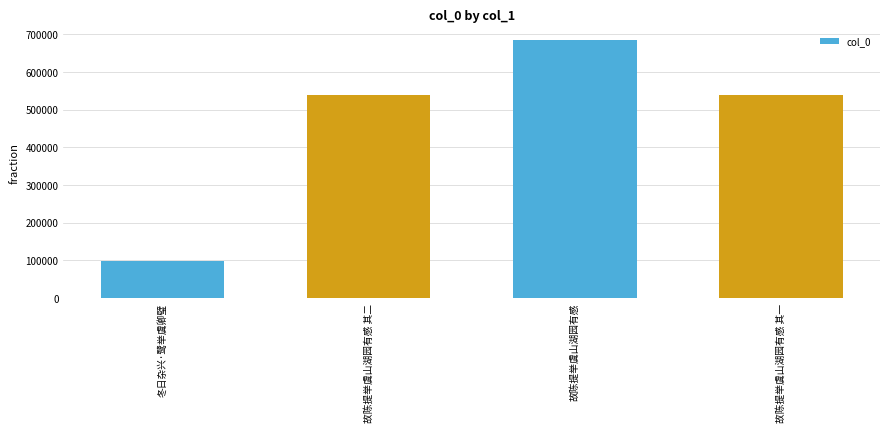

What is the ratio of the value at 故陈提举虞山湖园有感 其一 to the value at 冬日杂兴·鹭举虞卿璧?

5.6